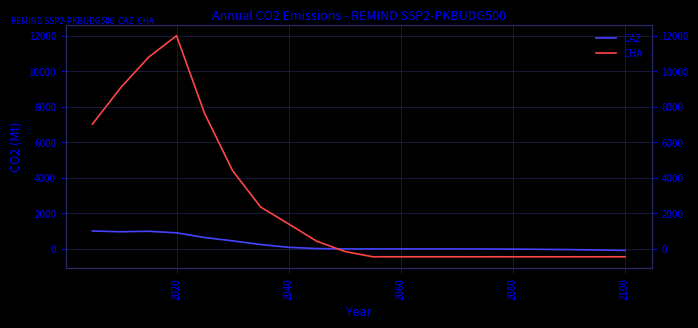

The CHA series shows -211.3 at 2080. True or false?

False